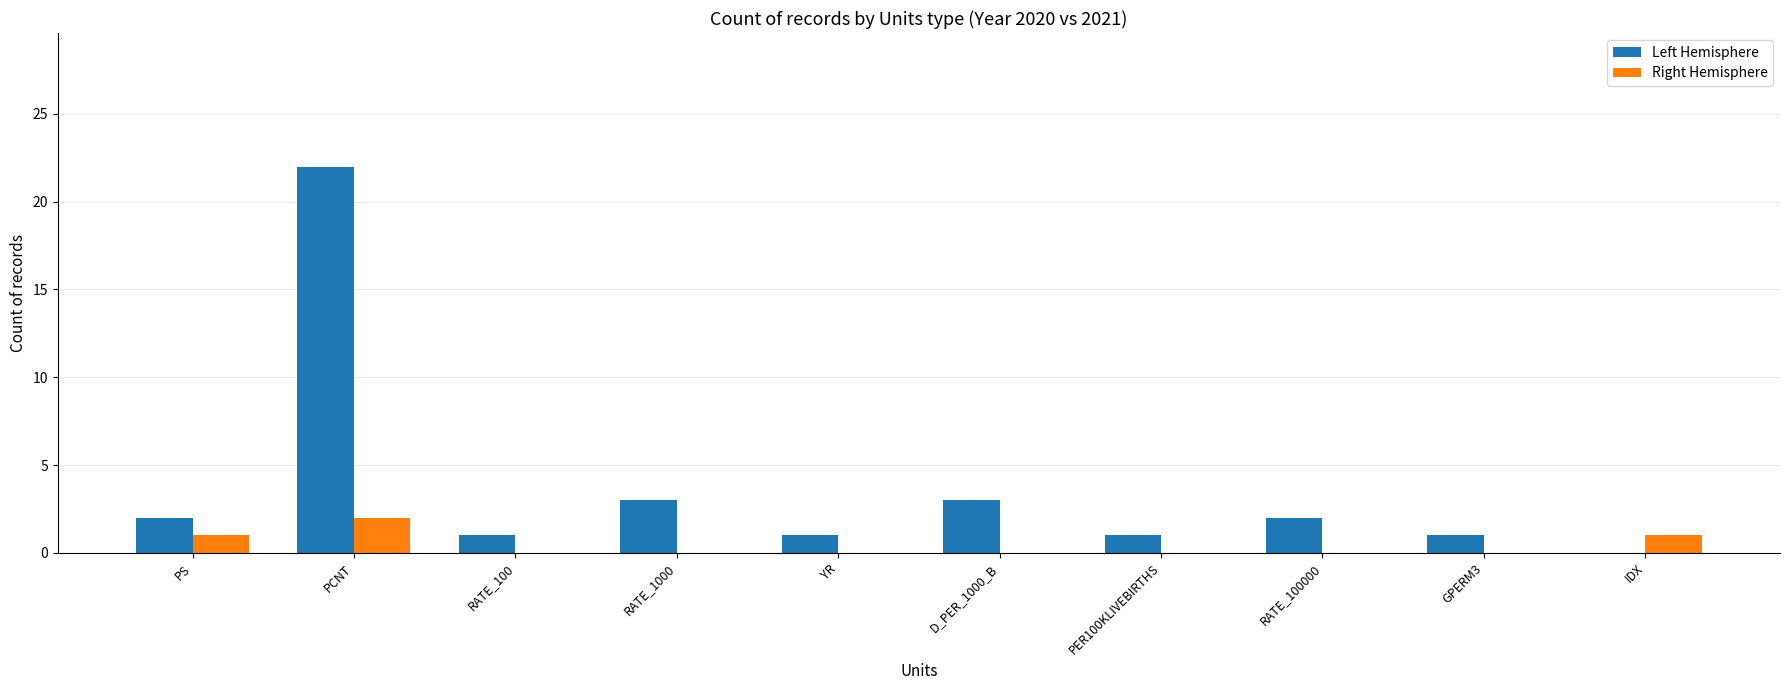

Reading right to left, transcribe all the data shown in this chart.

Left Hemisphere: IDX=0	GPERM3=1	RATE_100000=2	PER100KLIVEBIRTHS=1	D_PER_1000_B=3	YR=1	RATE_1000=3	RATE_100=1	PCNT=22	PS=2
Right Hemisphere: IDX=1	GPERM3=0	RATE_100000=0	PER100KLIVEBIRTHS=0	D_PER_1000_B=0	YR=0	RATE_1000=0	RATE_100=0	PCNT=2	PS=1